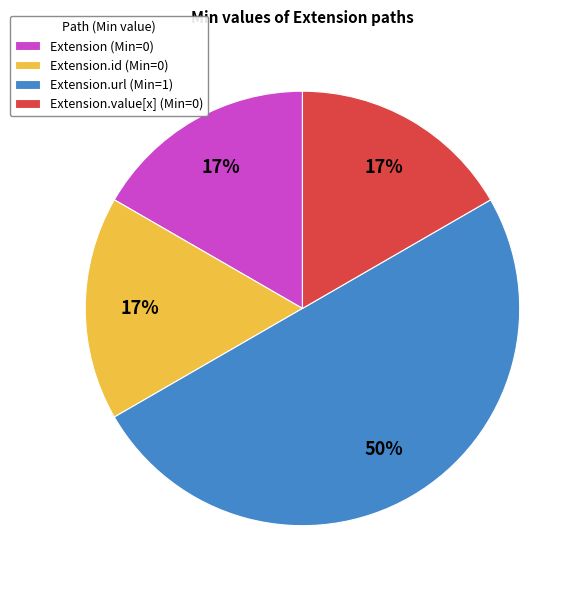

To the nearest percent, what is the difference between the largest and smallest slice percentages?

33%